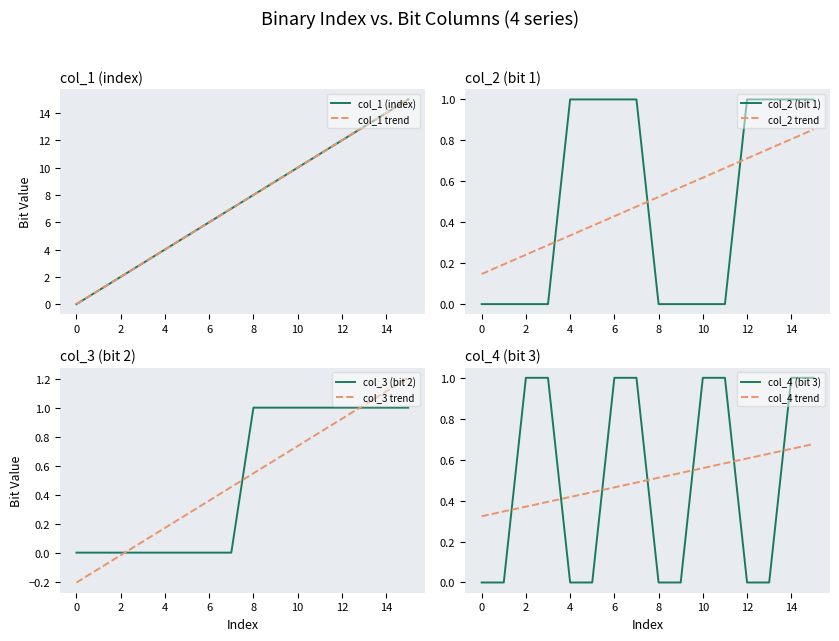

How many lines are shown in the chart?

4